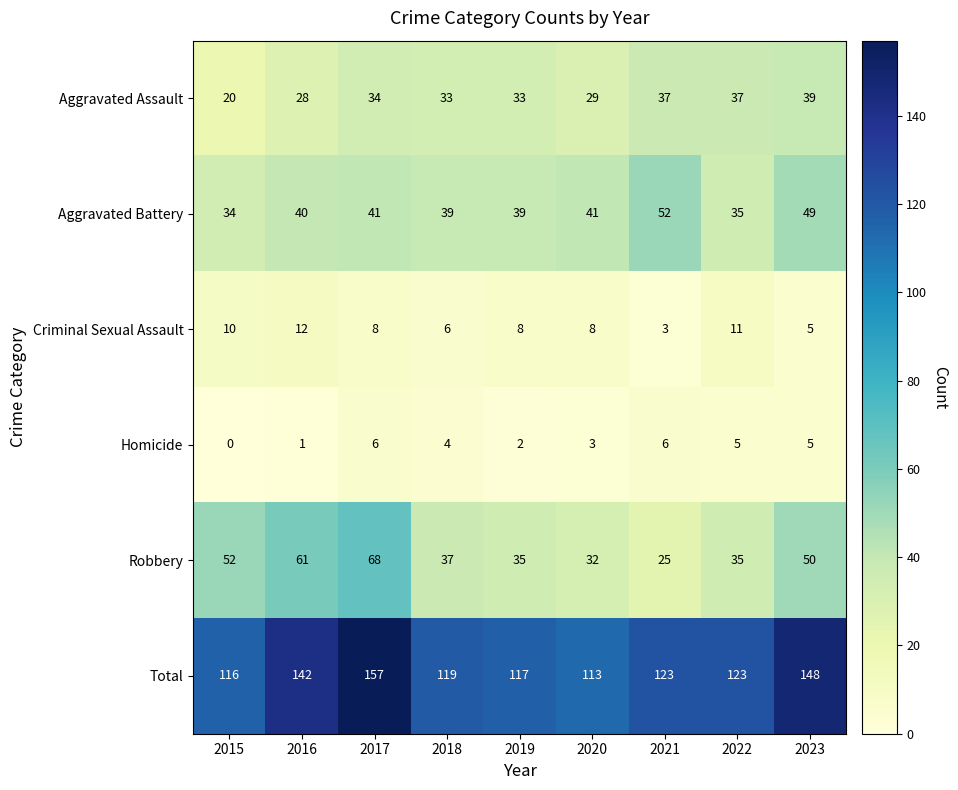

The Homicide series shows 6 at 2017. True or false?

True